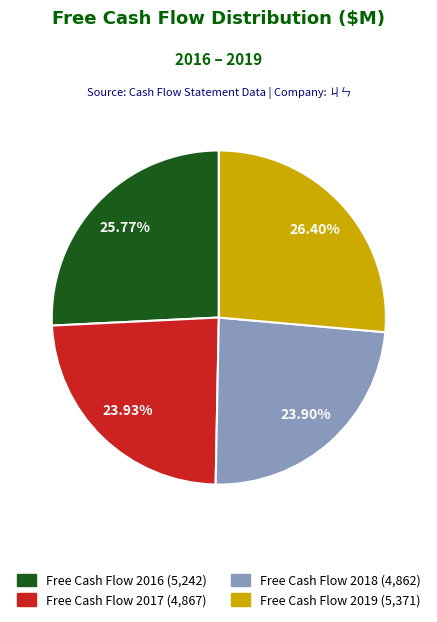

Between Free Cash Flow 2019 and Free Cash Flow 2016, which is larger?

Free Cash Flow 2019